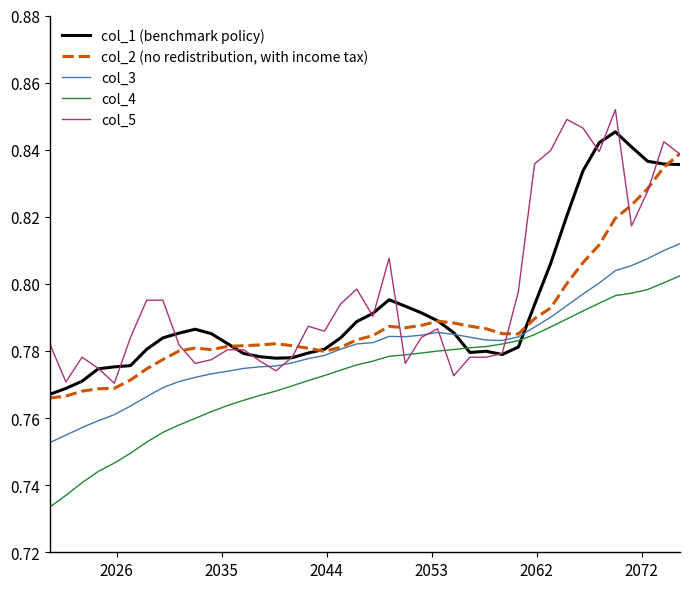

True or false: col_5 and col_4 cross at least once.

True